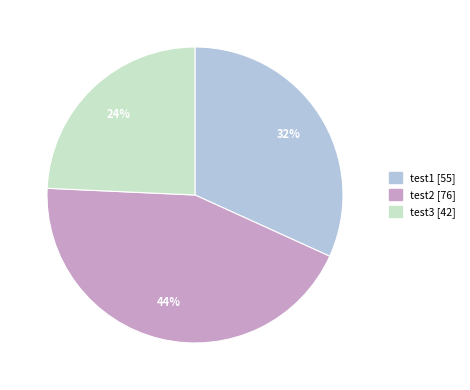

Which slice is the smallest?

test3